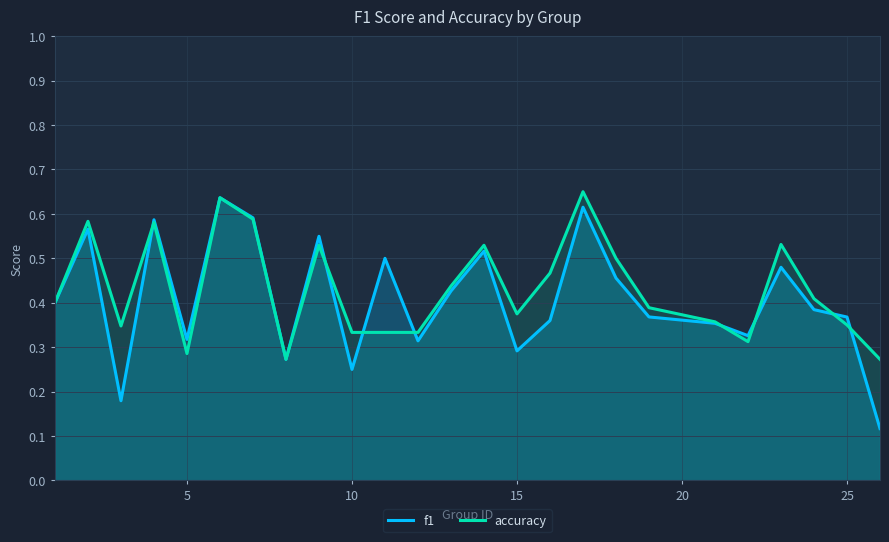

At how many categories does at least one series exceed 0?

25